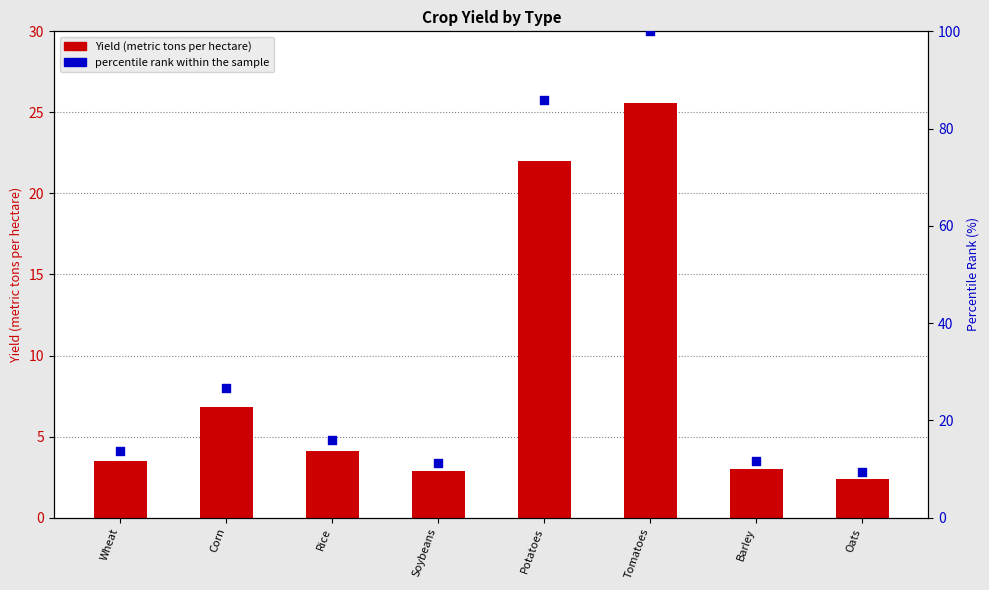

Which series has the largest Y range (max minus min)?

percentile rank within the sample